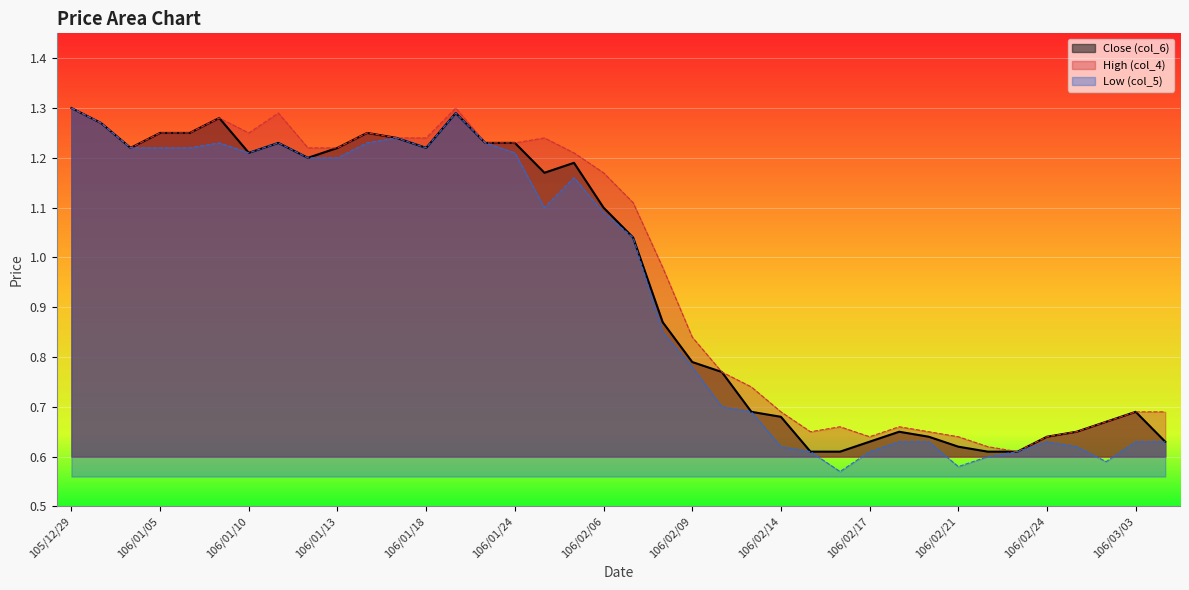

Reading left to right, list all the values displayed in this chart.

Close (col_6): 105/12/29=1.3	106/01/03=1.3	106/01/04=1.2	106/01/05=1.2	106/01/06=1.2	106/01/09=1.3	106/01/10=1.2	106/01/11=1.2	106/01/12=1.2	106/01/13=1.2	106/01/16=1.2	106/01/17=1.2	106/01/18=1.2	106/01/19=1.3	106/01/23=1.2	106/01/24=1.2	106/02/02=1.2	106/02/03=1.2	106/02/06=1.1	106/02/07=1.0	106/02/08=0.9	106/02/09=0.8	106/02/10=0.8	106/02/13=0.7	106/02/14=0.7	106/02/15=0.6	106/02/16=0.6	106/02/17=0.6	106/02/18=0.7	106/02/20=0.6	106/02/21=0.6	106/02/22=0.6	106/02/23=0.6	106/02/24=0.6	106/03/01=0.7	106/03/02=0.7	106/03/03=0.7	106/03/06=0.6
High (col_4): 105/12/29=1.3	106/01/03=1.3	106/01/04=1.2	106/01/05=1.2	106/01/06=1.2	106/01/09=1.3	106/01/10=1.2	106/01/11=1.3	106/01/12=1.2	106/01/13=1.2	106/01/16=1.2	106/01/17=1.2	106/01/18=1.2	106/01/19=1.3	106/01/23=1.2	106/01/24=1.2	106/02/02=1.2	106/02/03=1.2	106/02/06=1.2	106/02/07=1.1	106/02/08=1.0	106/02/09=0.8	106/02/10=0.8	106/02/13=0.7	106/02/14=0.7	106/02/15=0.7	106/02/16=0.7	106/02/17=0.6	106/02/18=0.7	106/02/20=0.7	106/02/21=0.6	106/02/22=0.6	106/02/23=0.6	106/02/24=0.6	106/03/01=0.7	106/03/02=0.7	106/03/03=0.7	106/03/06=0.7
Low (col_5): 105/12/29=1.3	106/01/03=1.3	106/01/04=1.2	106/01/05=1.2	106/01/06=1.2	106/01/09=1.2	106/01/10=1.2	106/01/11=1.2	106/01/12=1.2	106/01/13=1.2	106/01/16=1.2	106/01/17=1.2	106/01/18=1.2	106/01/19=1.3	106/01/23=1.2	106/01/24=1.2	106/02/02=1.1	106/02/03=1.2	106/02/06=1.1	106/02/07=1.0	106/02/08=0.8	106/02/09=0.8	106/02/10=0.7	106/02/13=0.7	106/02/14=0.6	106/02/15=0.6	106/02/16=0.6	106/02/17=0.6	106/02/18=0.6	106/02/20=0.6	106/02/21=0.6	106/02/22=0.6	106/02/23=0.6	106/02/24=0.6	106/03/01=0.6	106/03/02=0.6	106/03/03=0.6	106/03/06=0.6